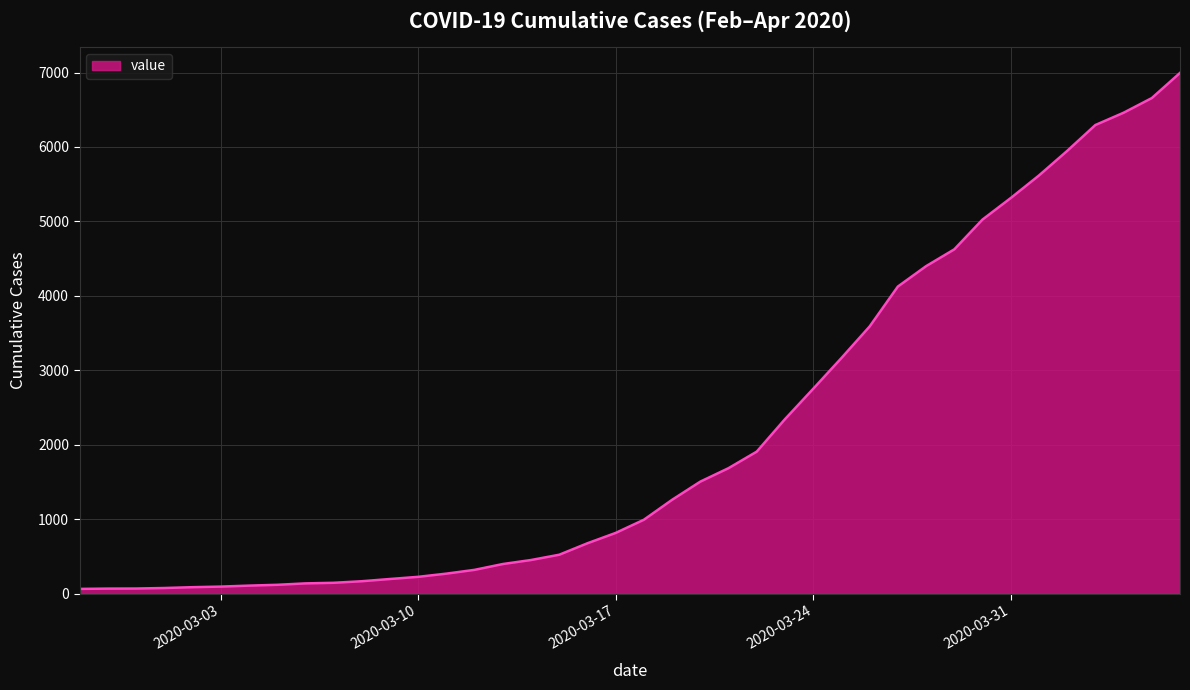

How many lines are shown in the chart?

1